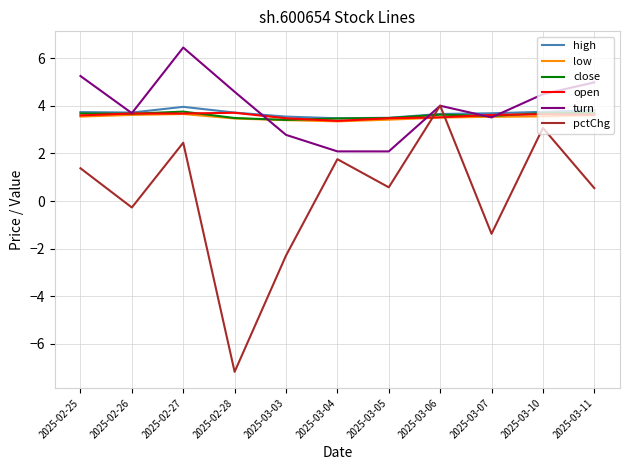

What is the smallest value displayed?

-7.2